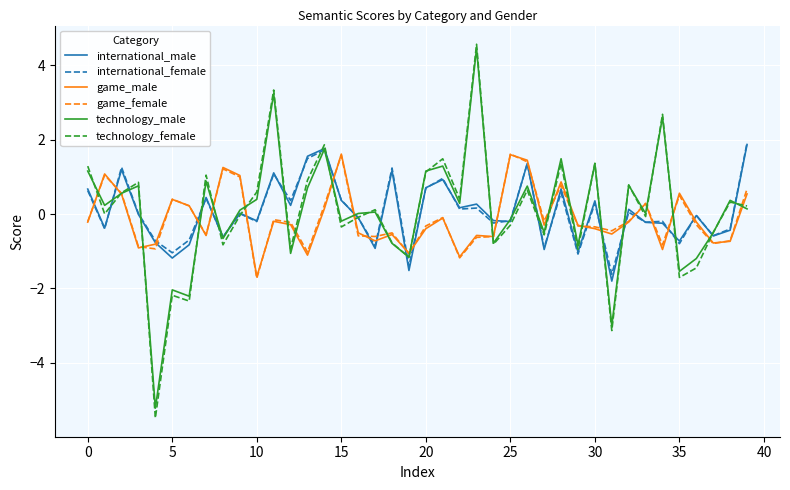

What is the greatest value displayed?

4.6